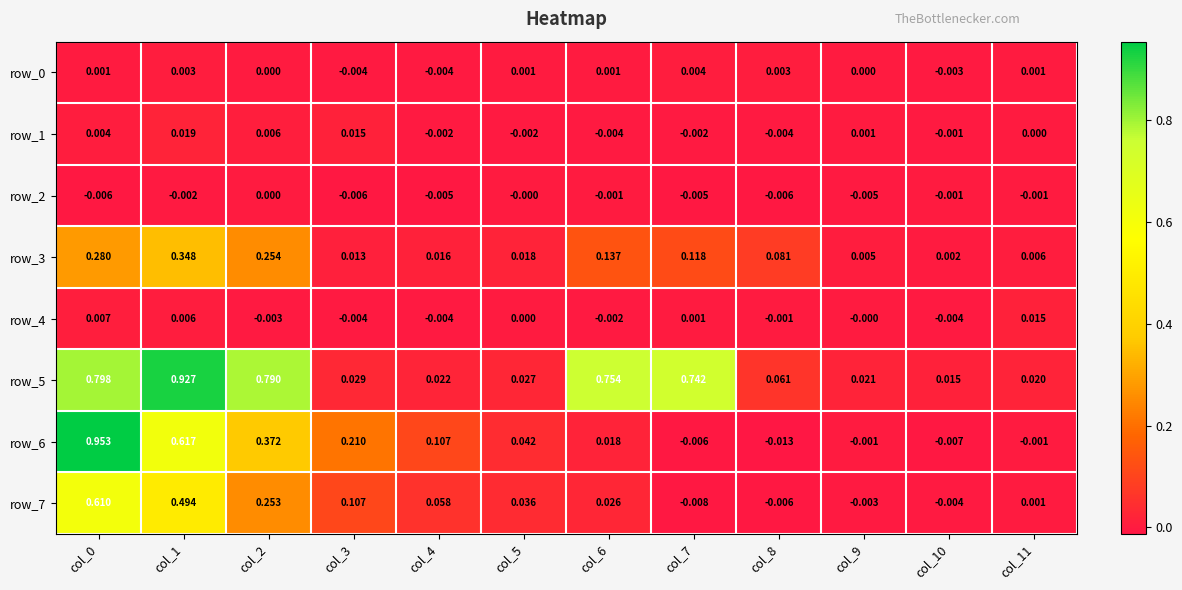

Is the value of row_7 at col_8 greater than the value of row_2 at col_6?

No